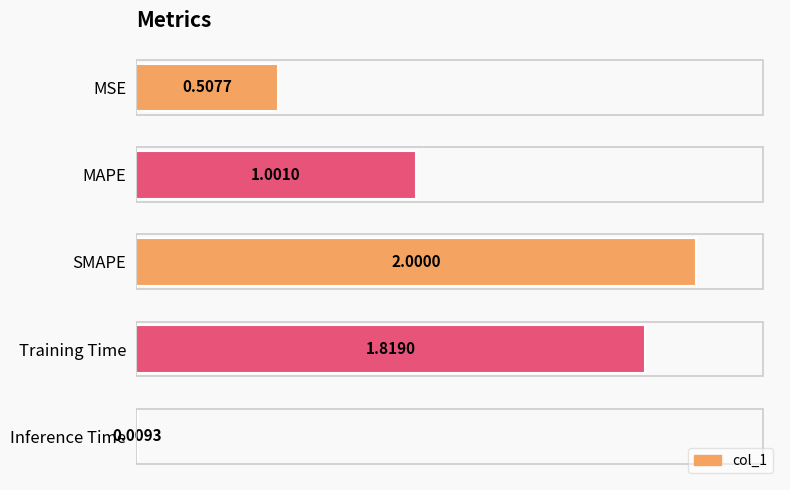

What is the difference between the maximum and minimum values?

2.0